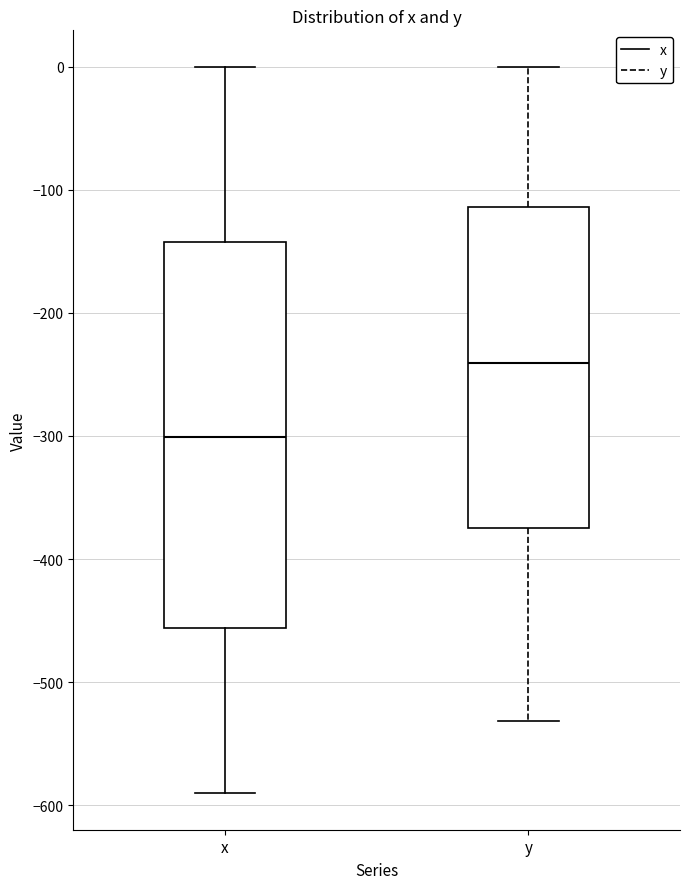

Reading left to right, transcribe this box plot: for each box, give where its median line is, the range the box spans, and where its two whiskers end, as read against the y-axis. The values are not printed on the chart, so give them approximately, as read against the axis.

x: median -300, box -460 to -140, whiskers -590 to 0
y: median -240, box -370 to -110, whiskers -530 to 0